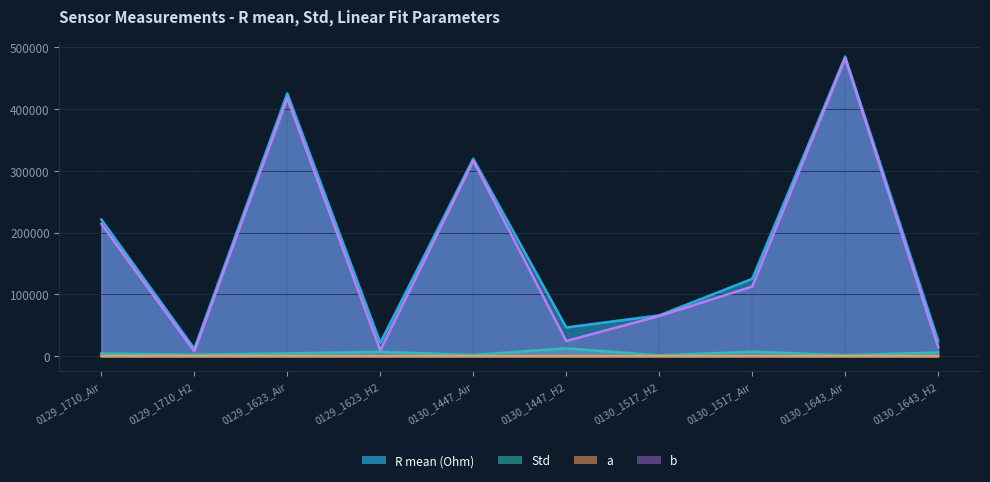

Where is the first local minimum for b?

0129_1710_H2